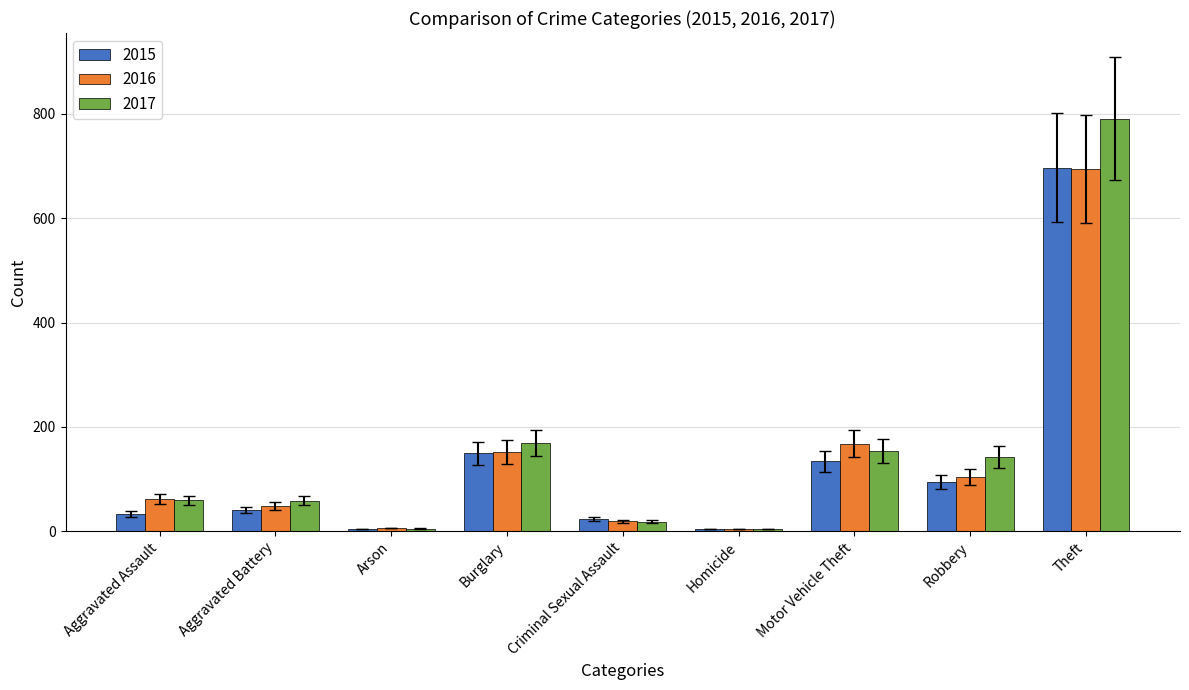

True or false: 2015 has a value of 149 at Burglary.

True